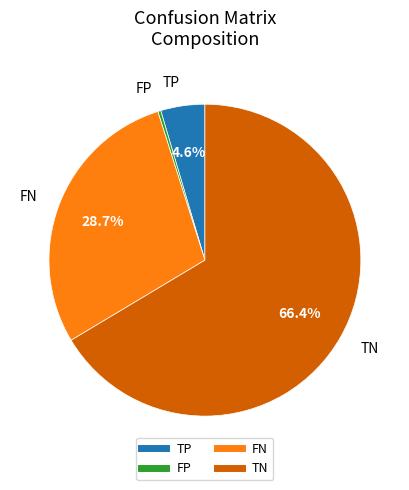

Between FP and TN, which is larger?

TN